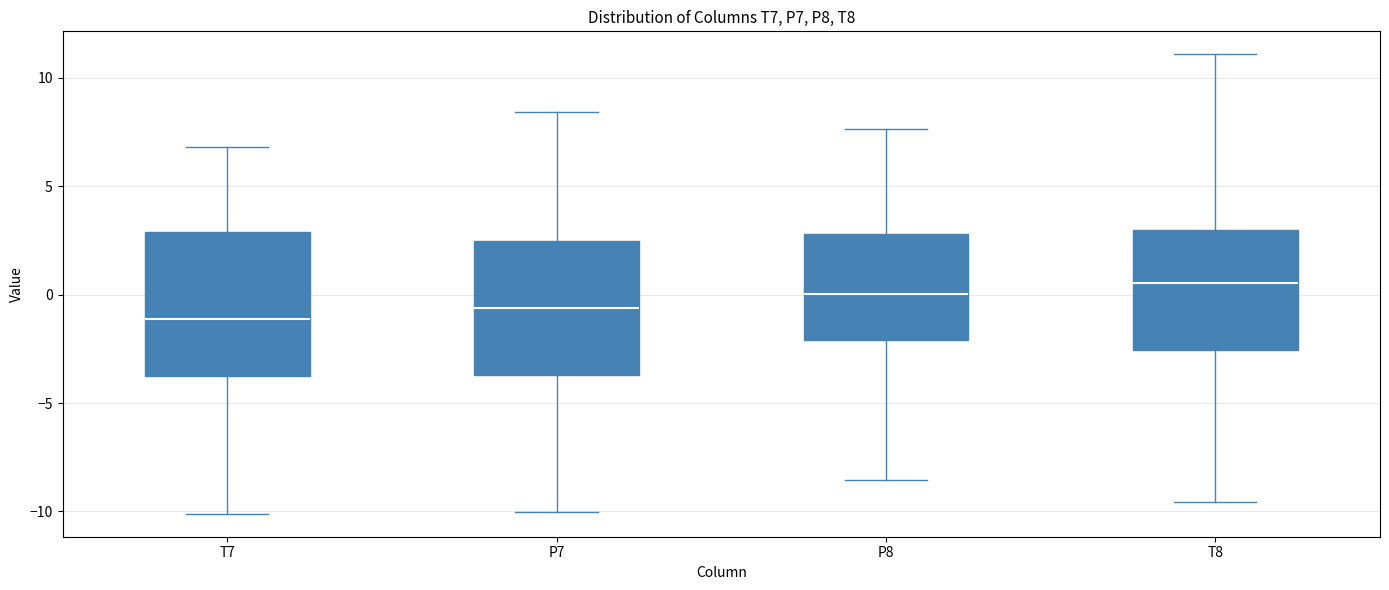

Which box has the highest median line?

T8